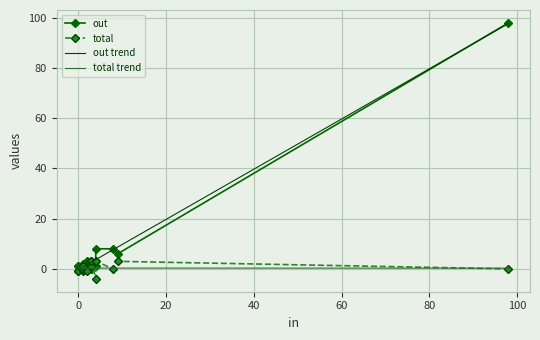

True or false: total has a value of -5 at 宝安区.

False